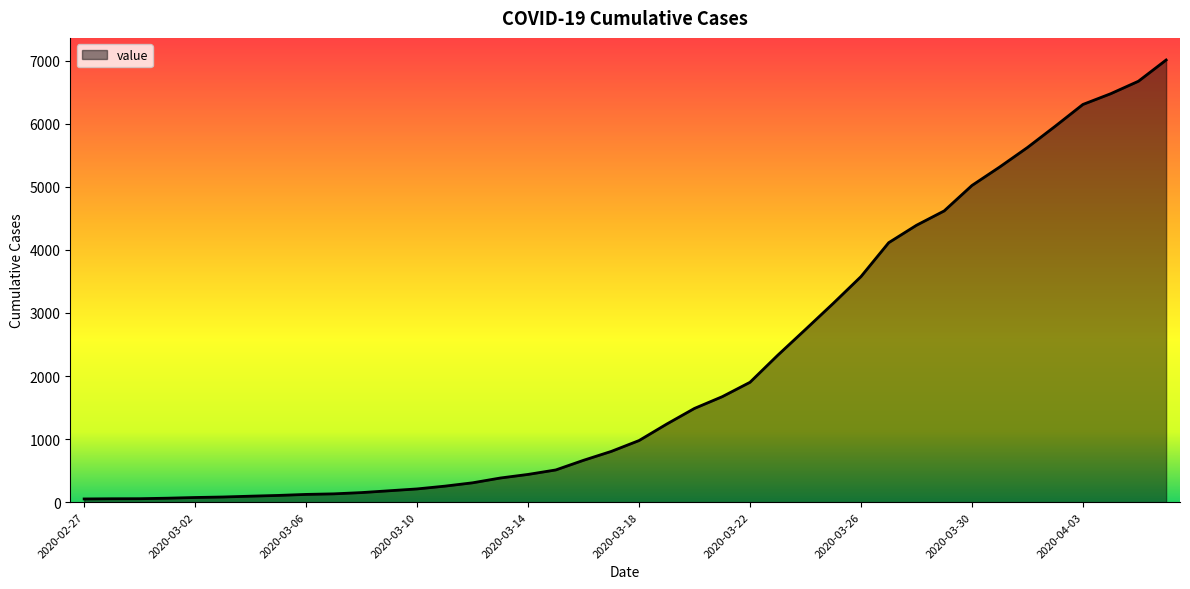

Does the chart have visible grid lines?

No